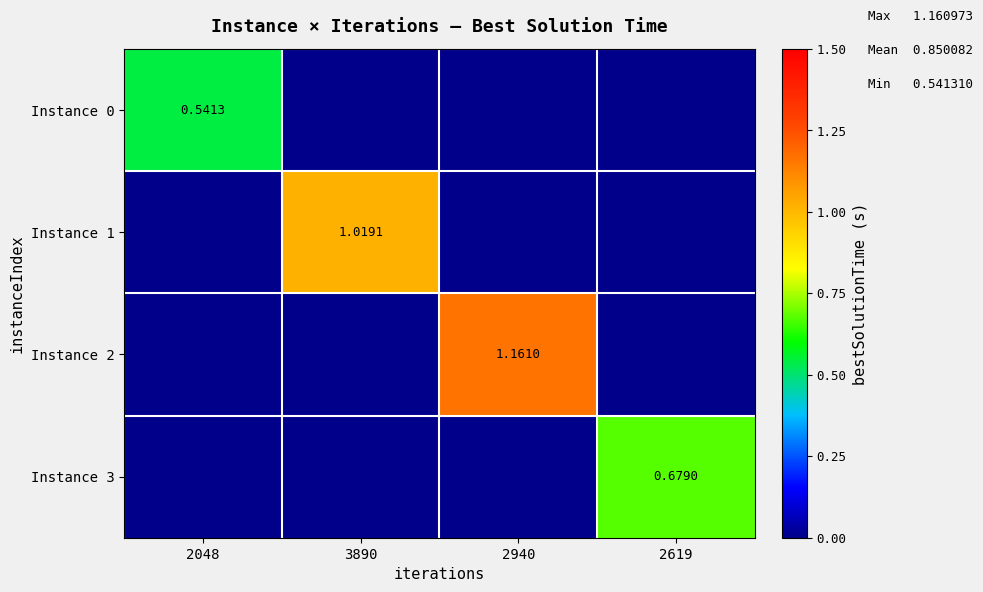

How many values in the Instance 1 series exceed 0?

1